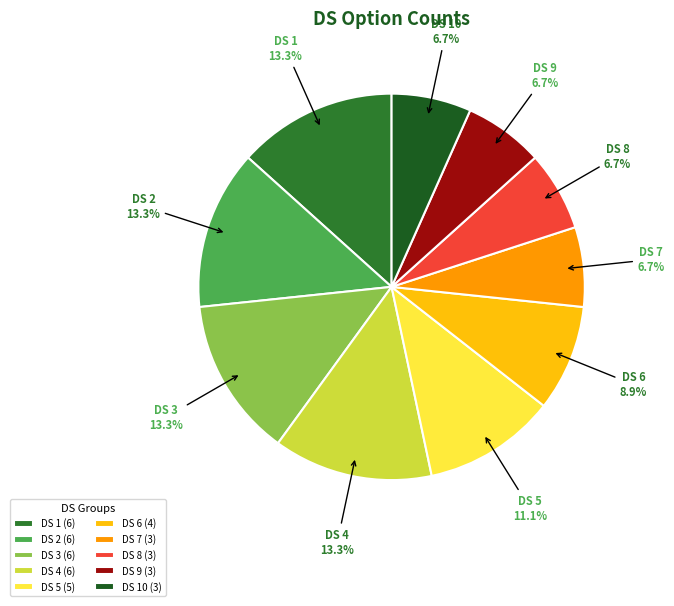

Approximately how many times larger is the value at DS 8 compared to DS 10?

1.0